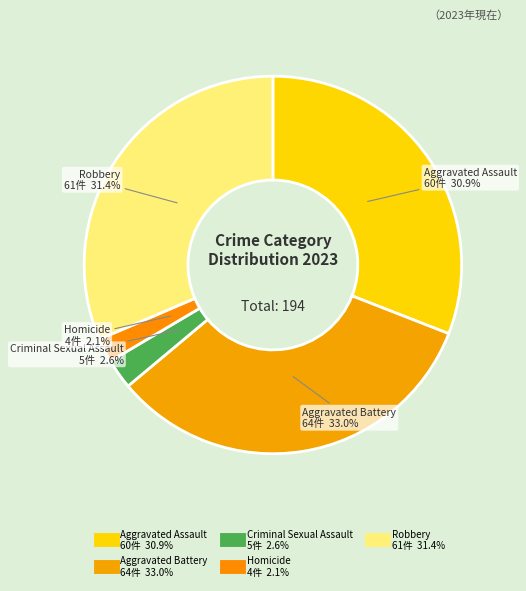

True or false: Aggravated Battery accounts for 43% of the total.

False